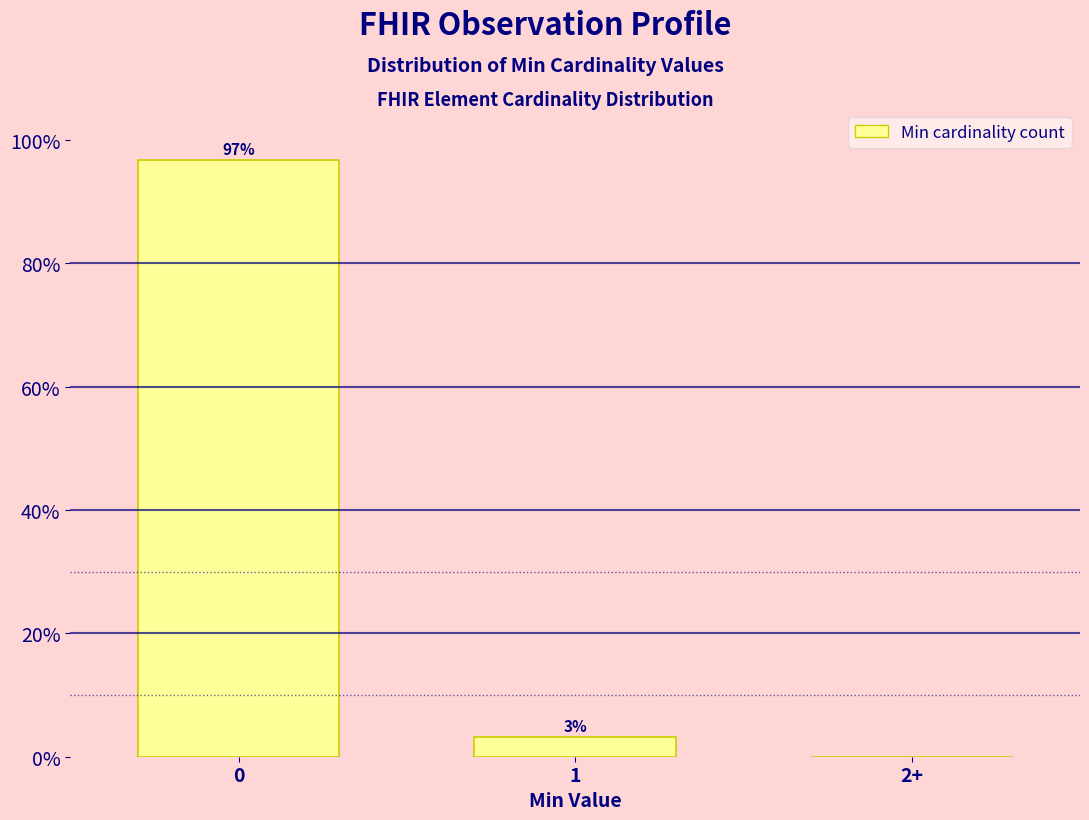

What is the maximum value shown in the chart?

96.8